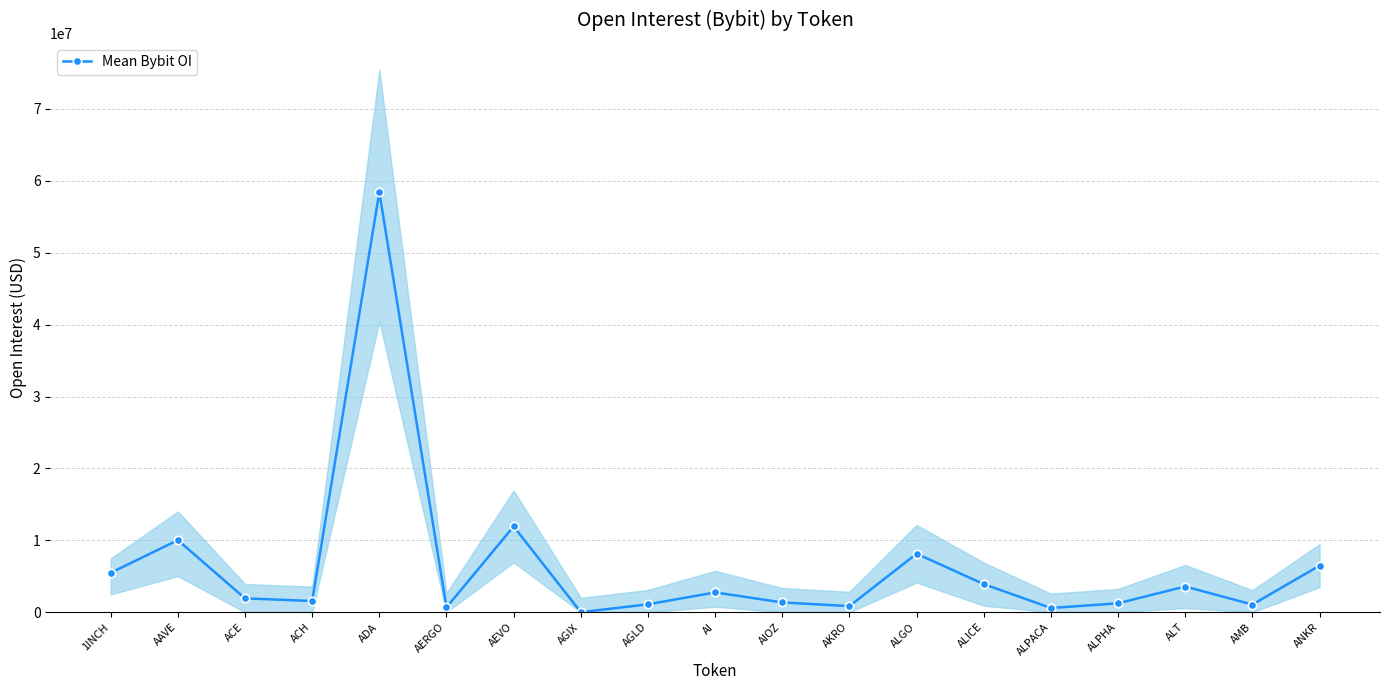

The chart shows a value of 756882 at ALPACA. True or false?

False